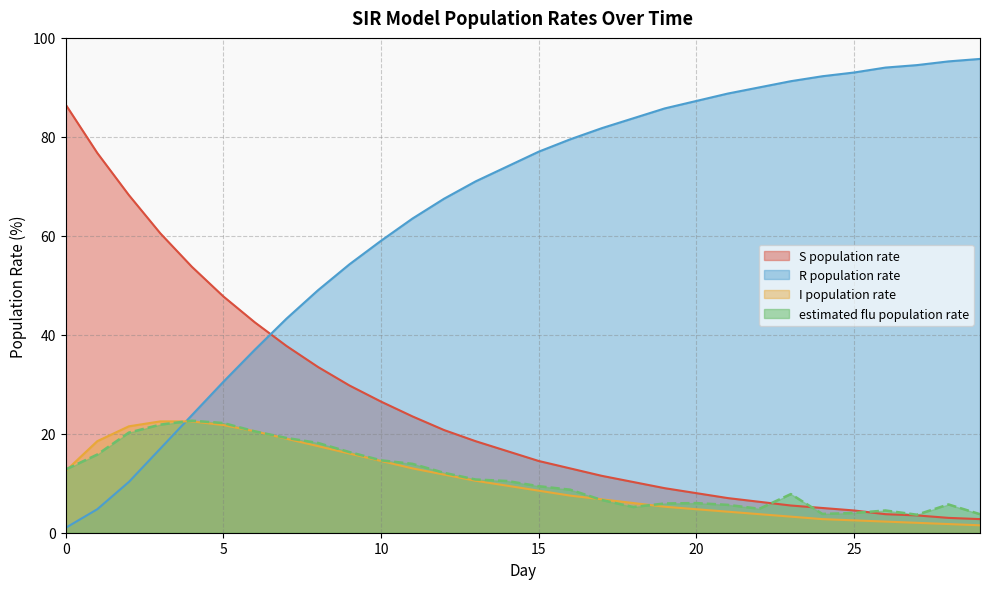

At which label is R population rate closest to 48?

8